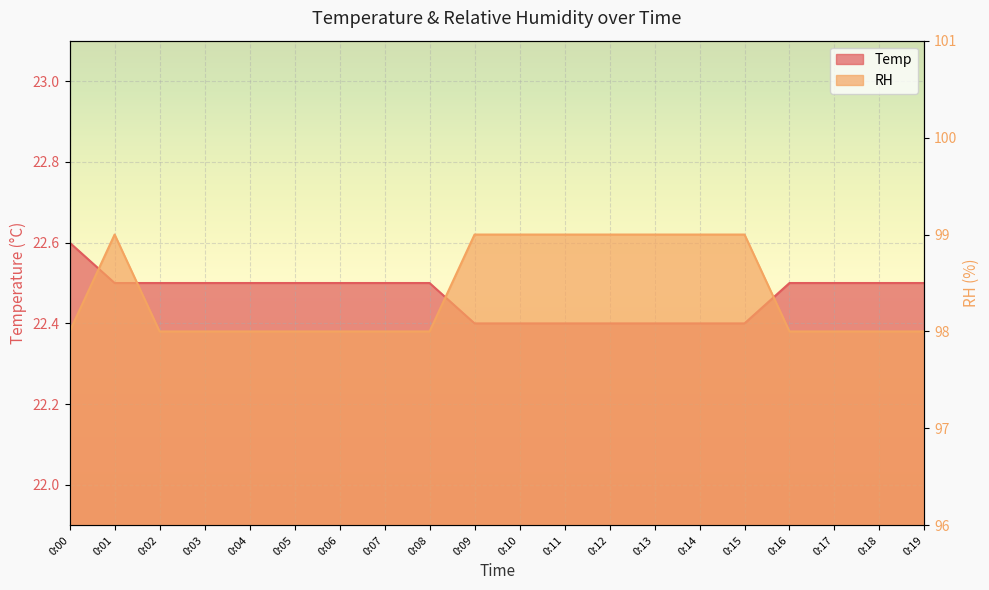

Is it true that RH equals 98.0 at 0:05?

True